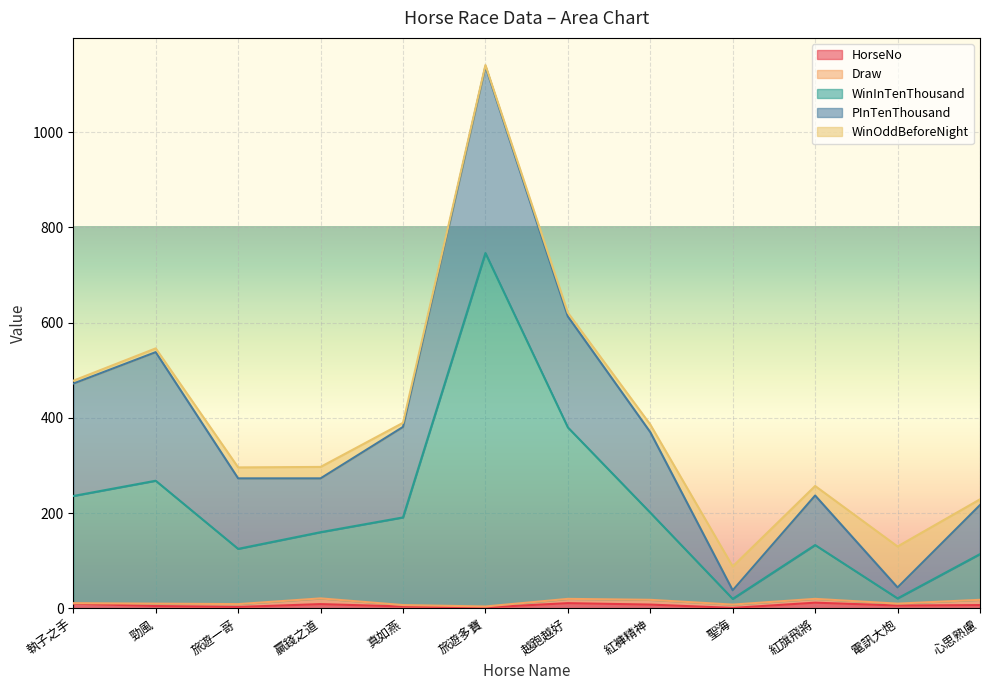

Which series has the largest total across all categories?

WinInTenThousand